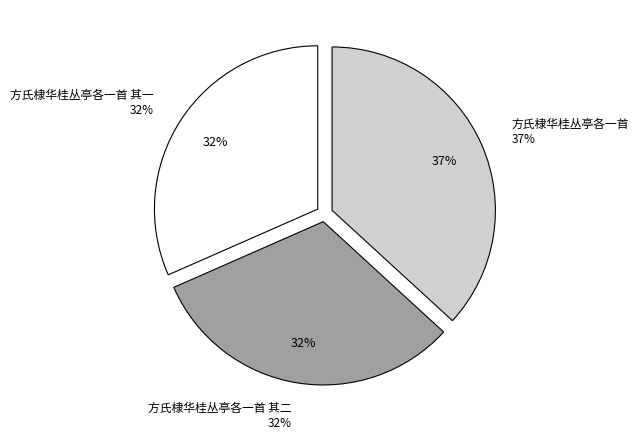

Is it true that 方氏棣华桂丛亭各一首 is 37% of the pie?

True